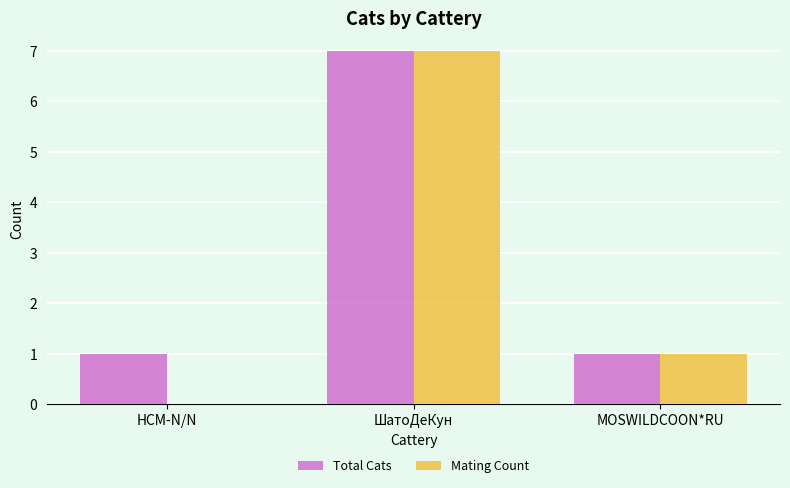

Which series has the widest spread of values?

Mating Count